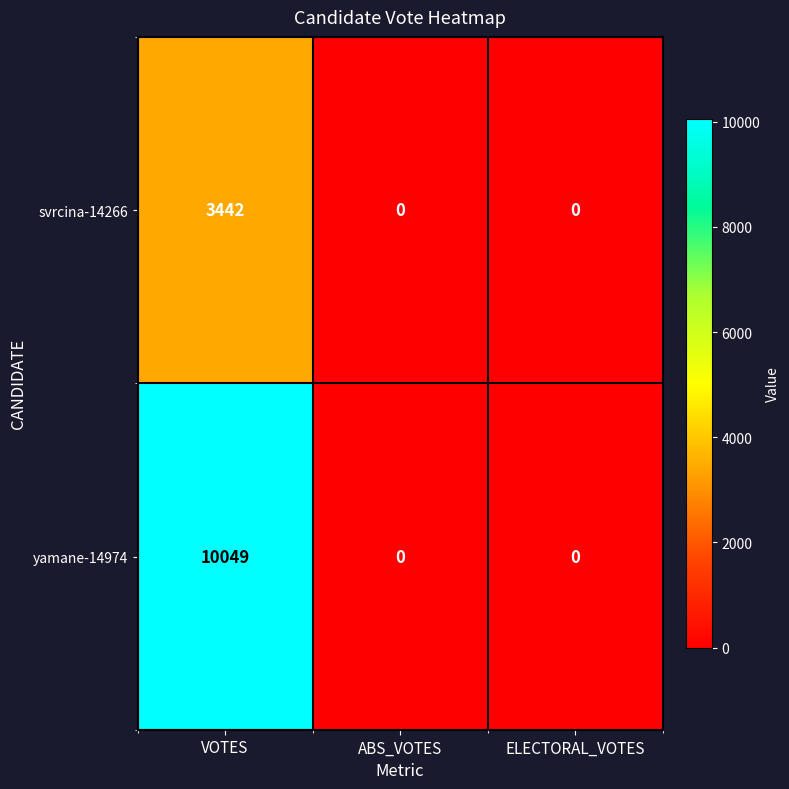

The value of svrcina-14266 at ABS_VOTES is 1321. True or false?

False